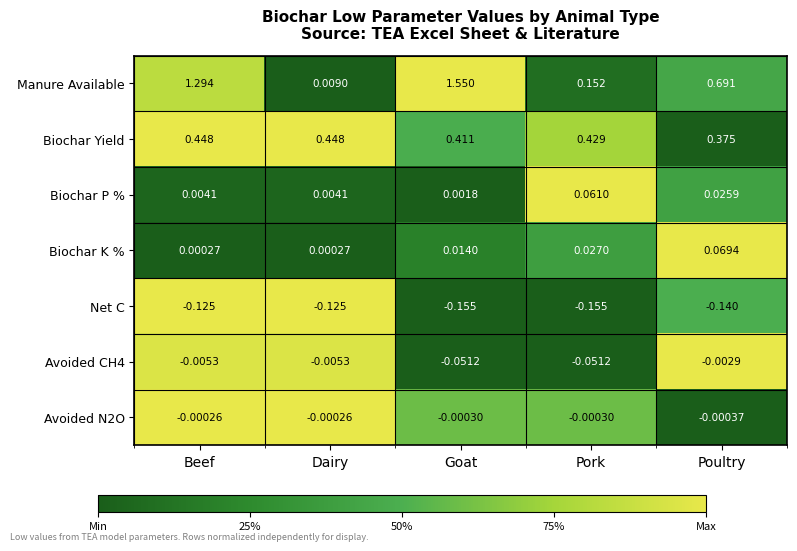

Which series has the widest spread of values?

Manure Available